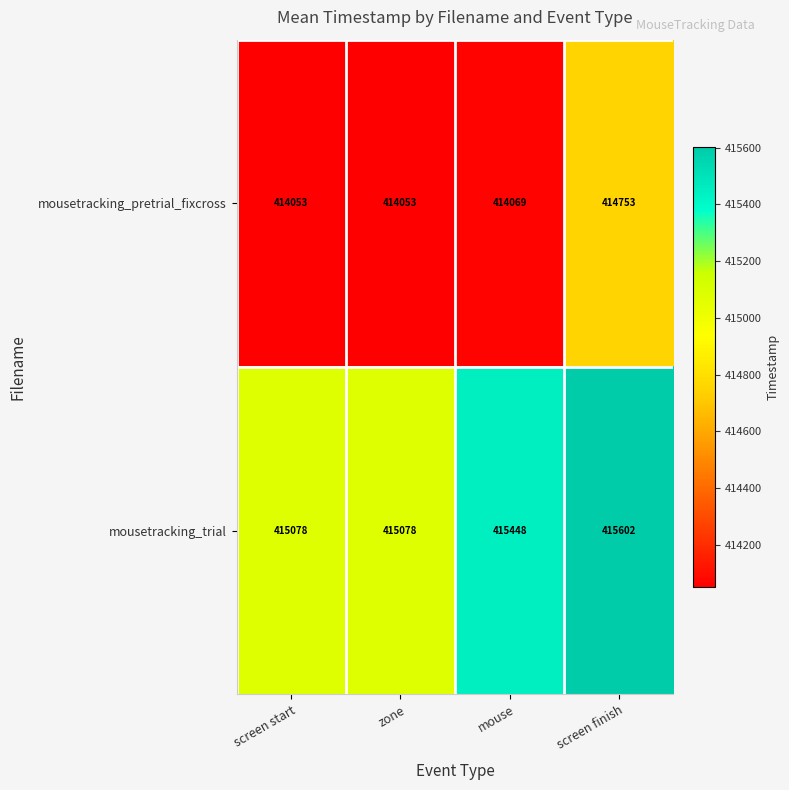

At how many categories does at least one series exceed 414763?

4